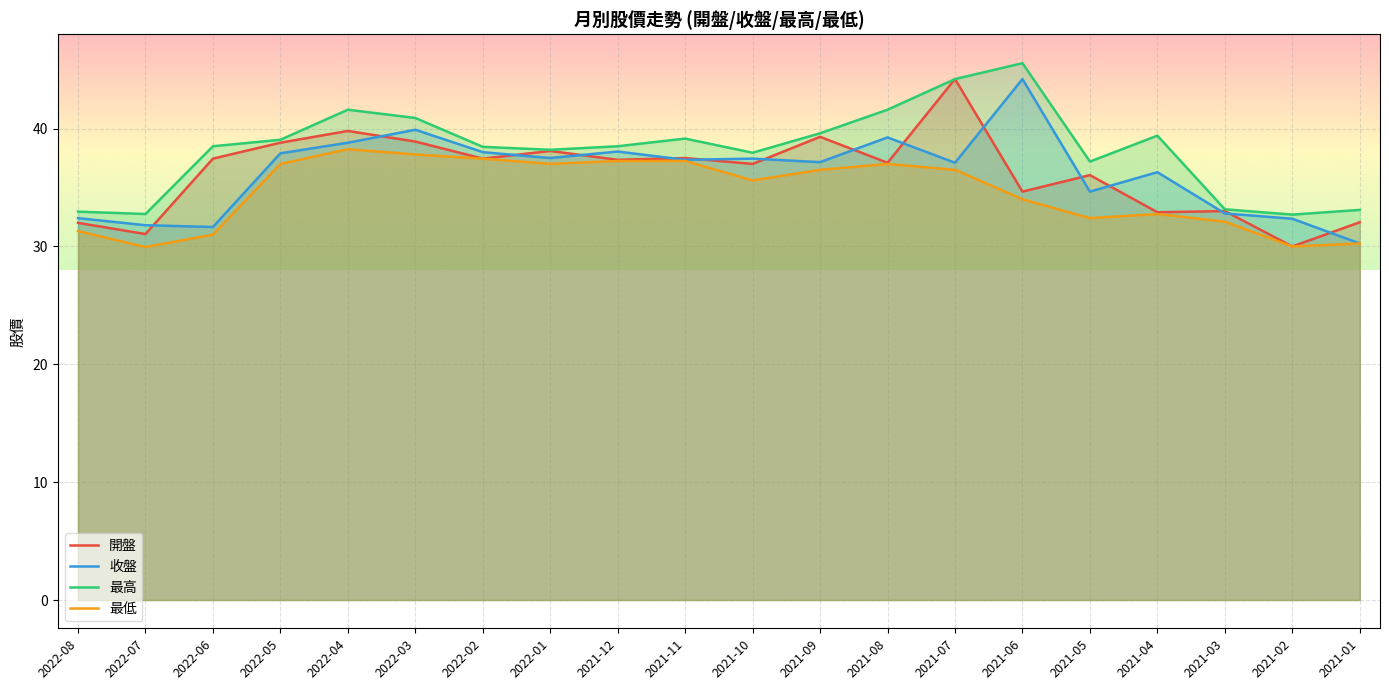

True or false: 最高 and 開盤 cross at least once.

False